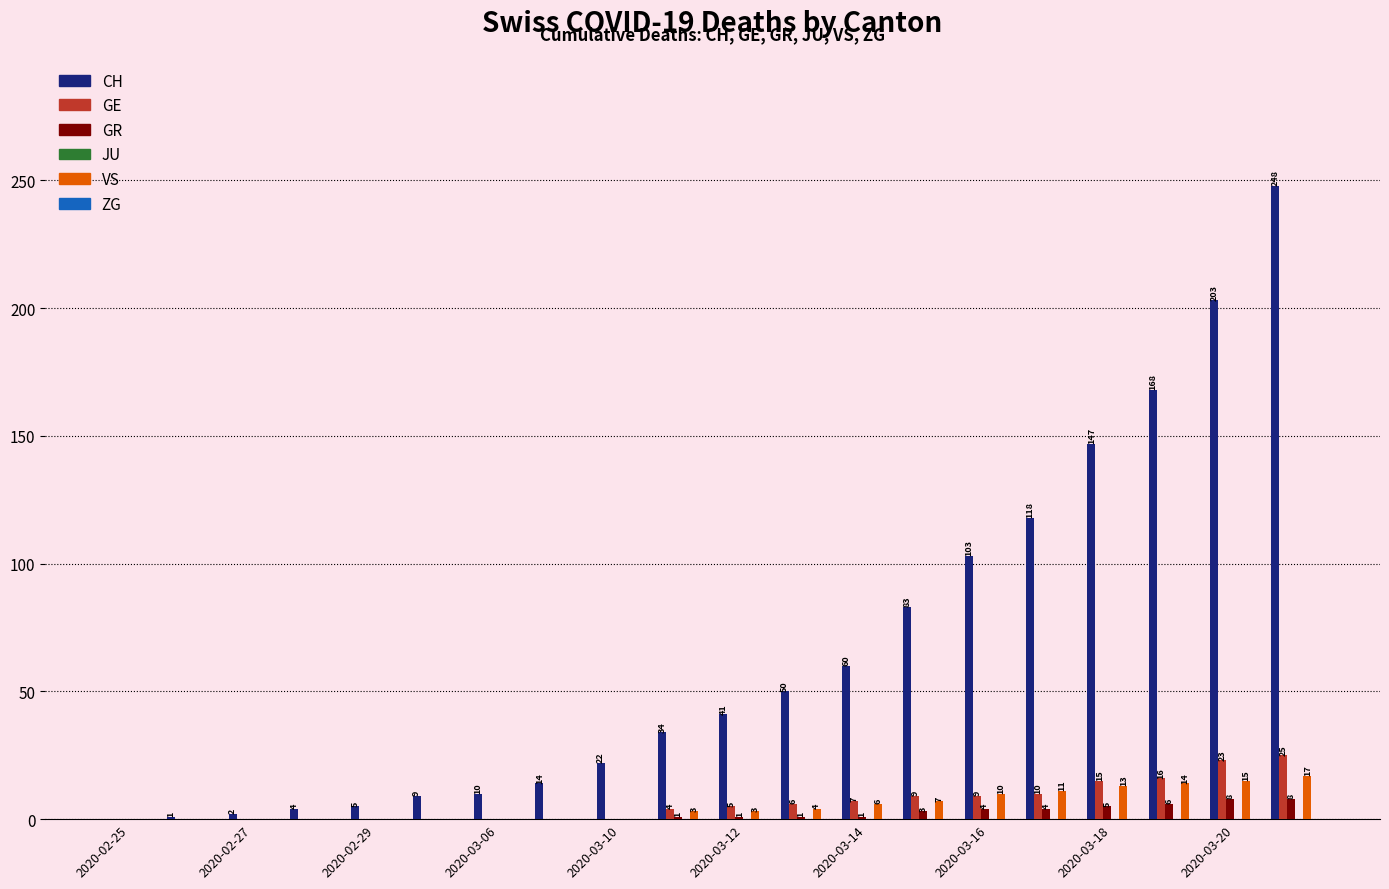

What is the highest value of the VS series?

17